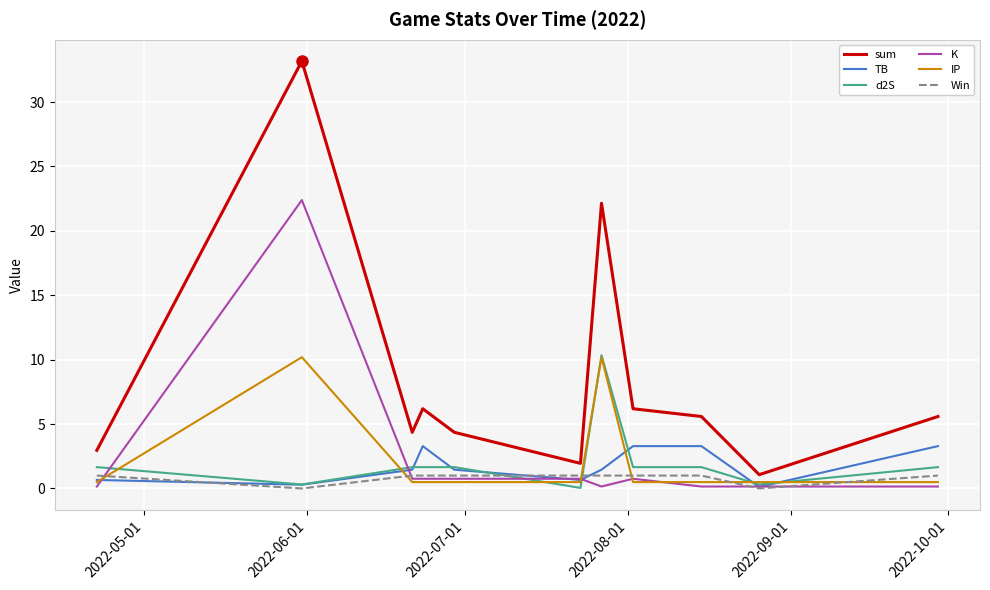

Which series has the largest range (max minus min)?

sum